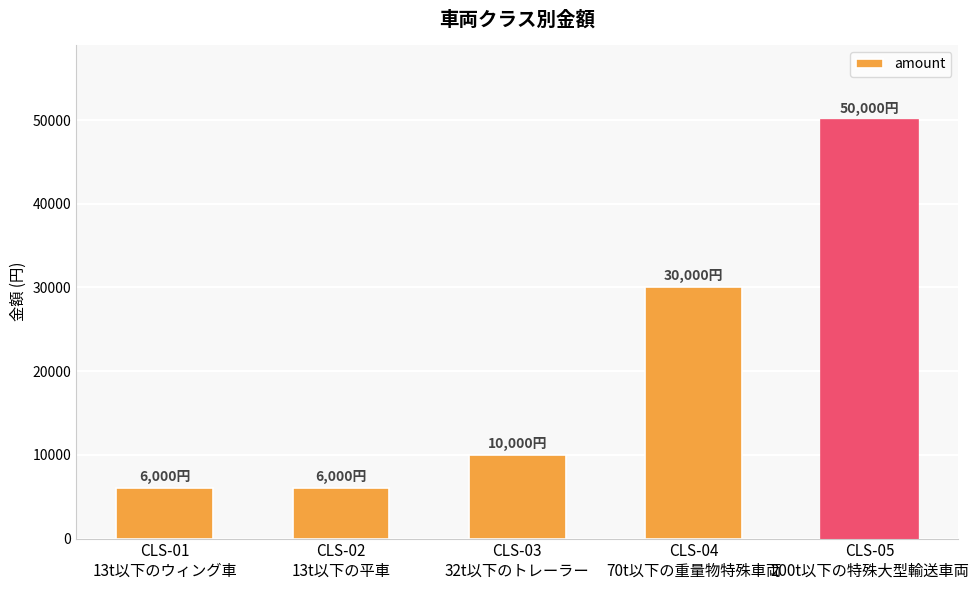

The chart shows a value of 30000 at CLS-04
70t以下の重量物特殊車両. True or false?

True